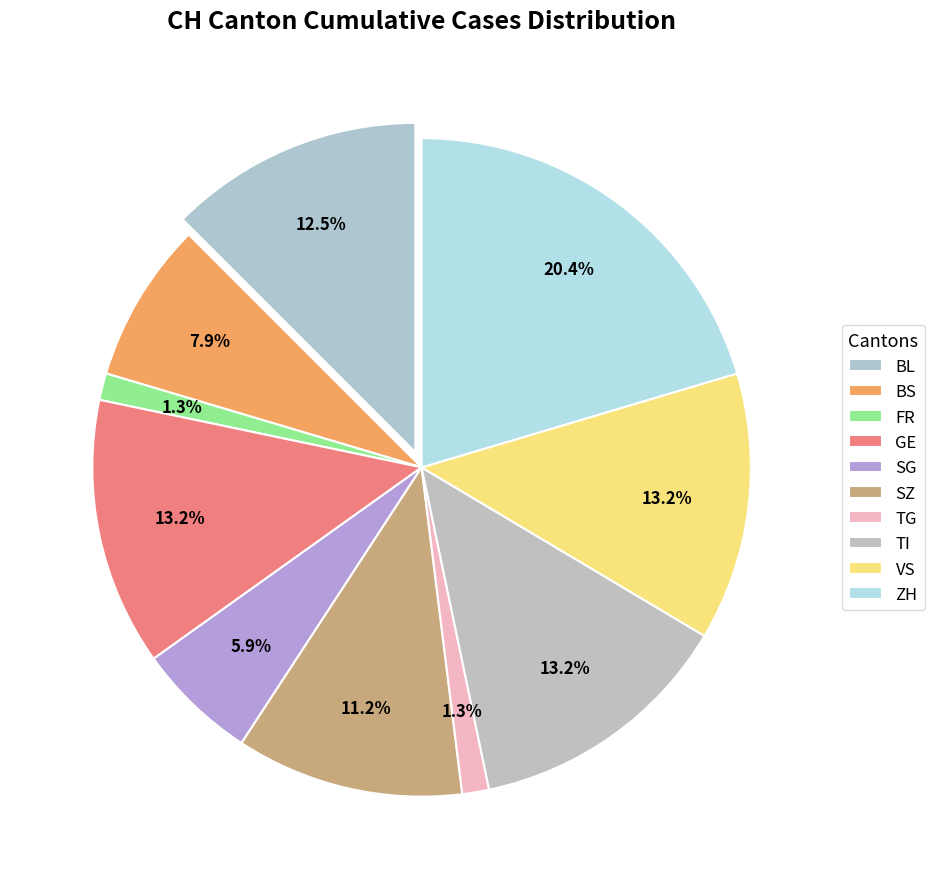

Is it true that BL is 12% of the pie?

True